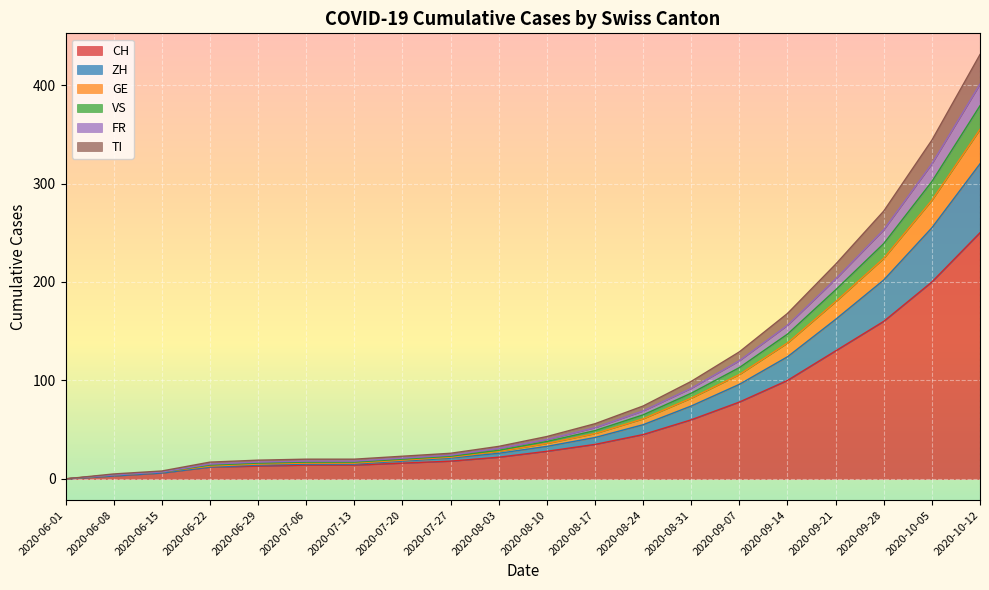

True or false: VS and ZH intersect in this chart.

False